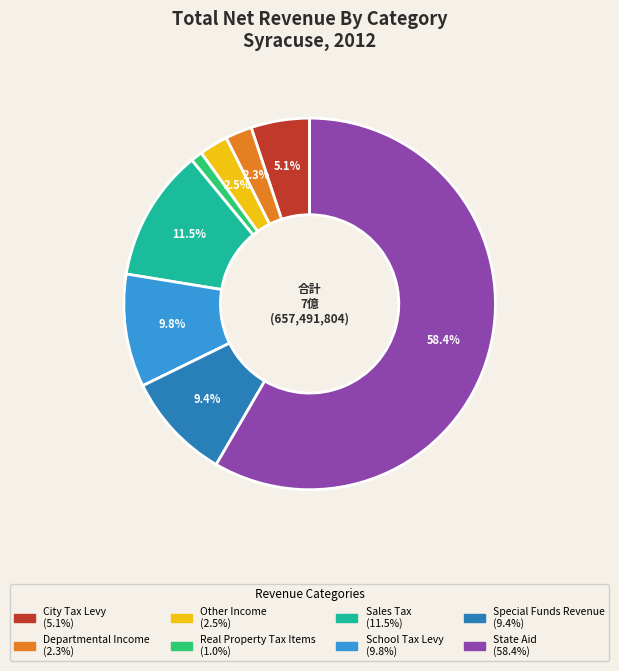

To the nearest percent, what is the average slice percentage?

12%